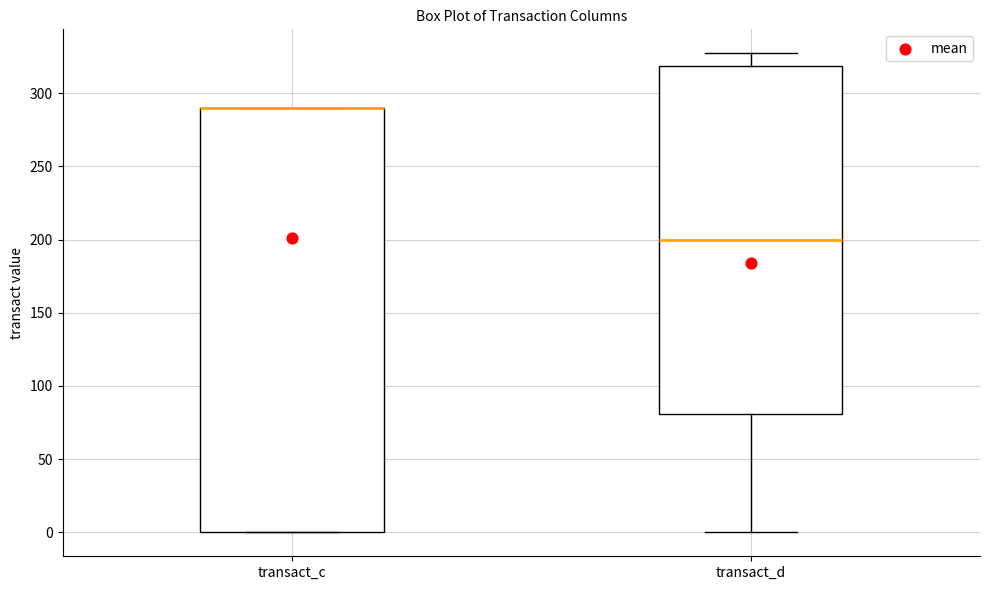

Where is the lower edge of the box for transact_d on the y-axis? The values are not printed on the chart, so give them approximately, as read against the axis.

80